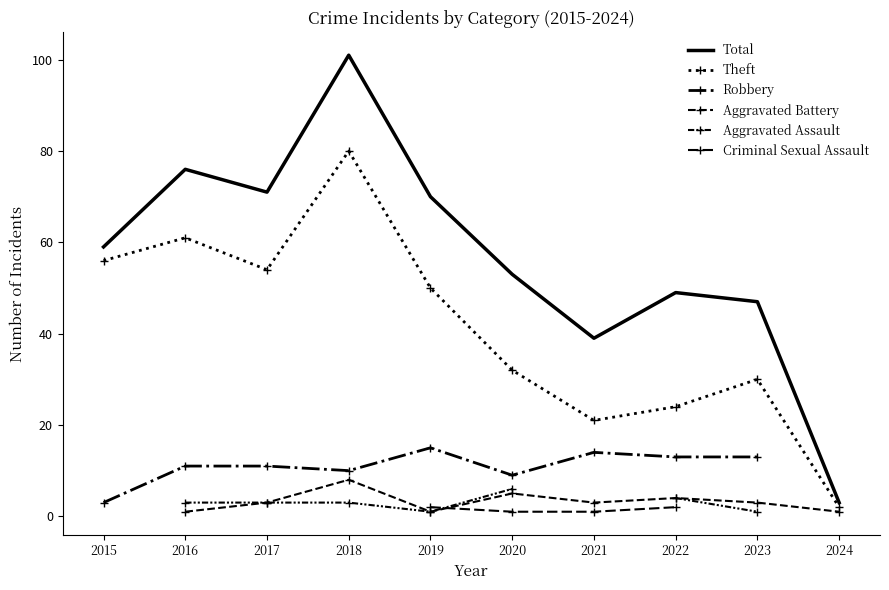

The value of Total at 2023 is 31. True or false?

False